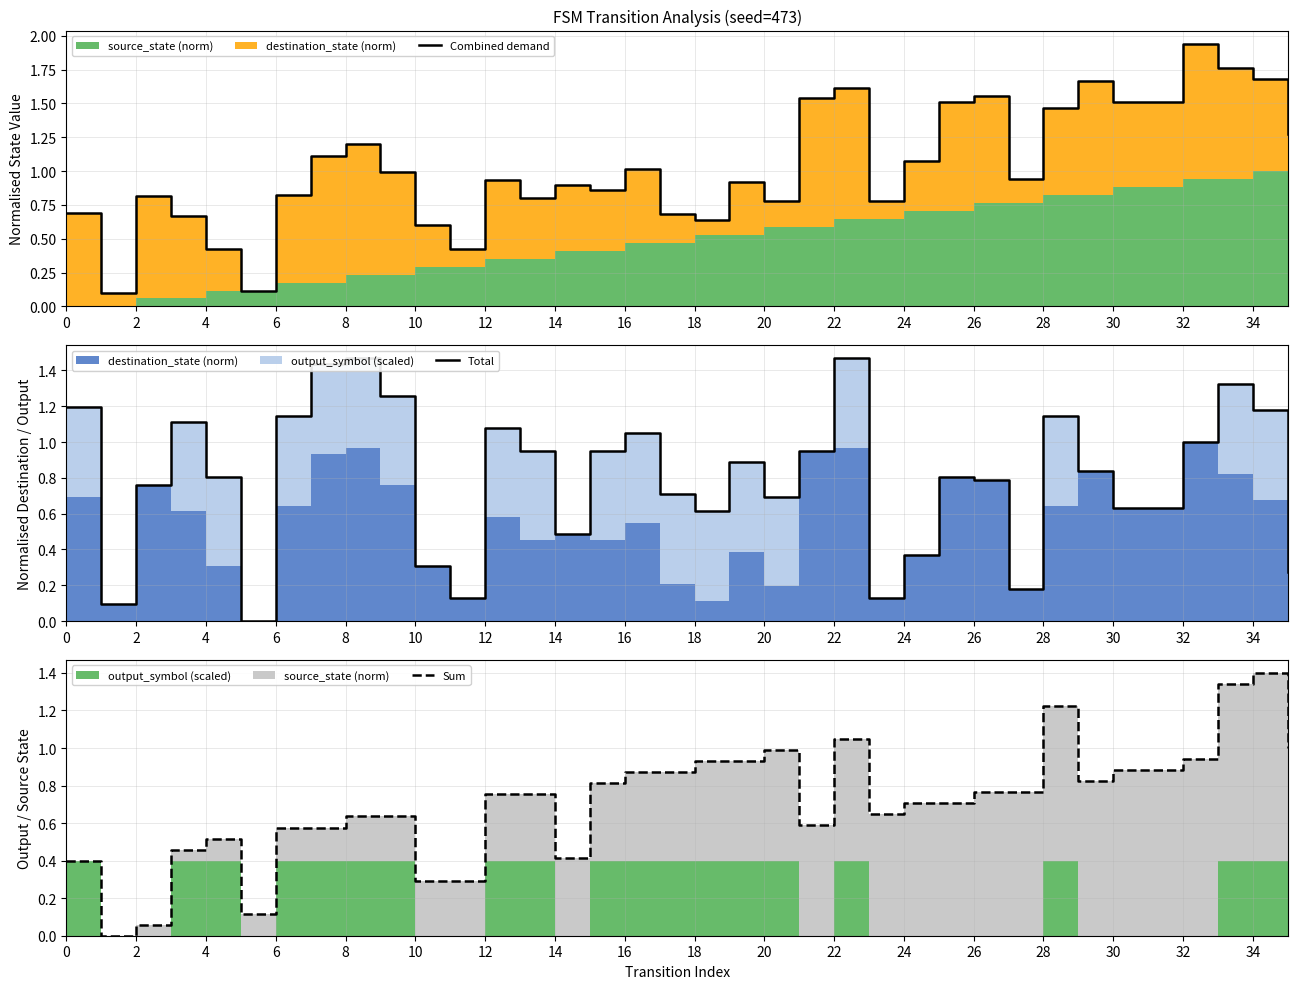

What is the highest value of the Sum series?

1.4